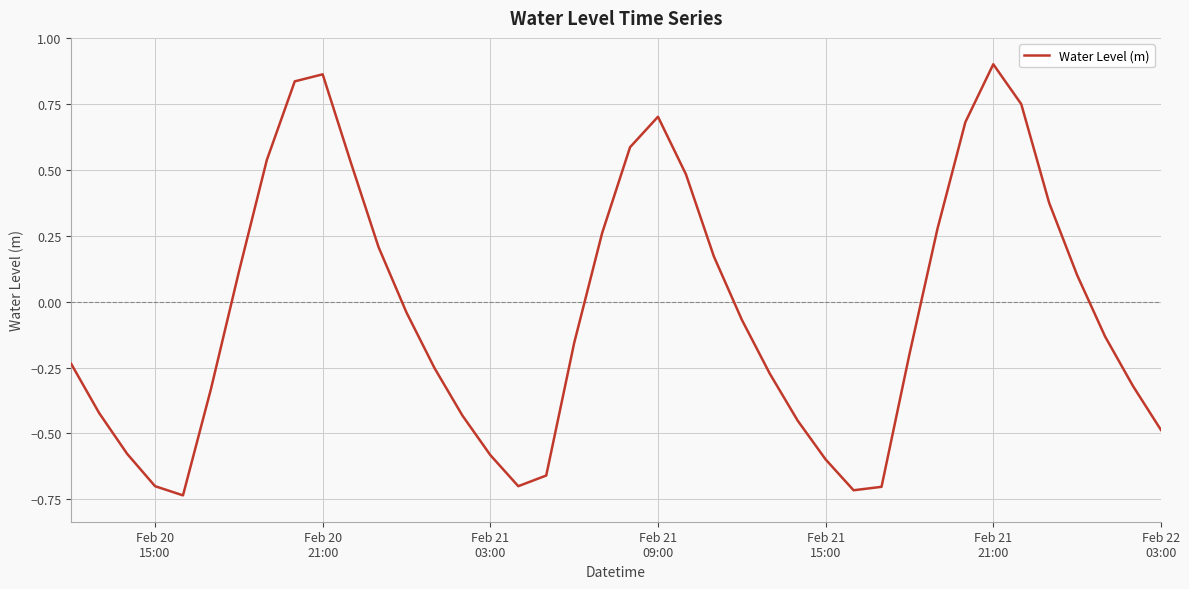

How many negative values are there?

23